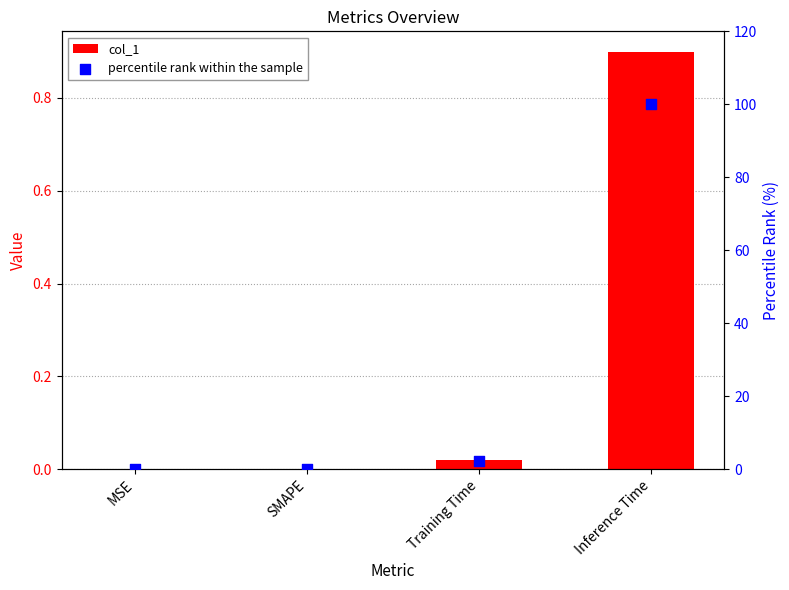

At how many categories does at least one series exceed 34?

1